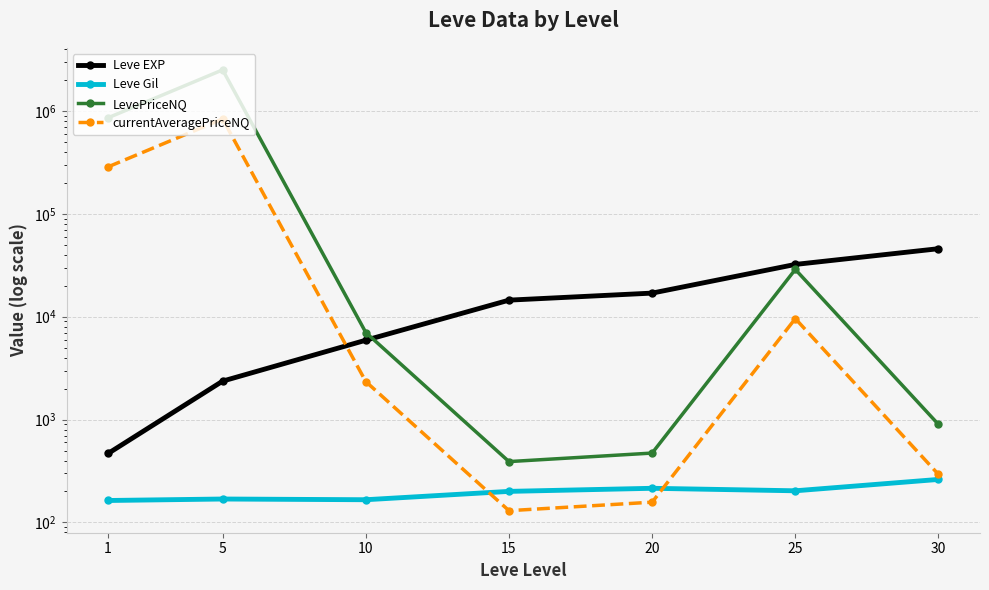

How many values in the LevePriceNQ series exceed 7021?

4